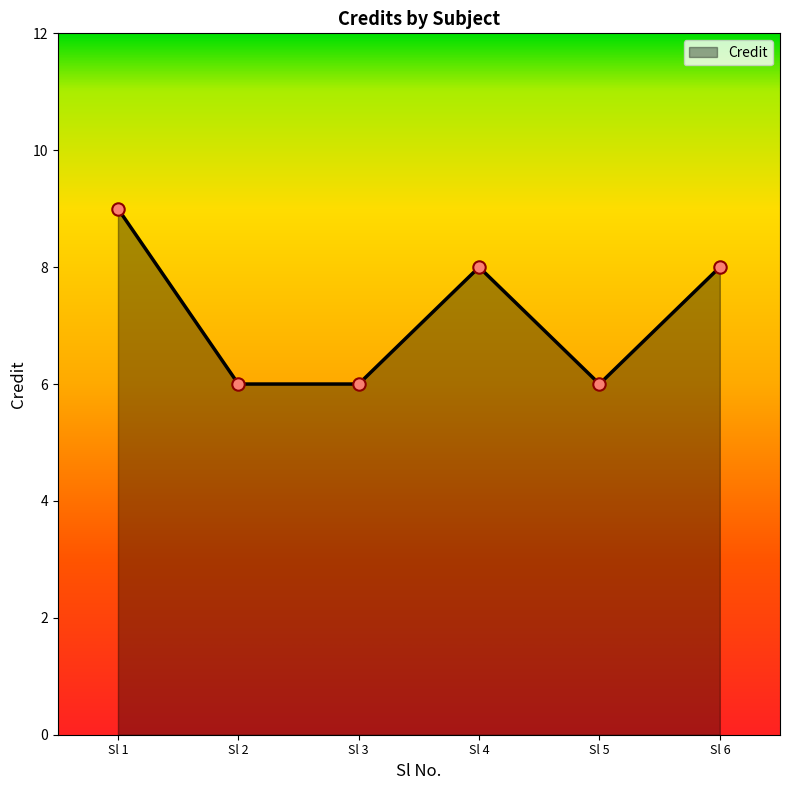

What is the change in value from Sl 2 to Sl 4?

+2